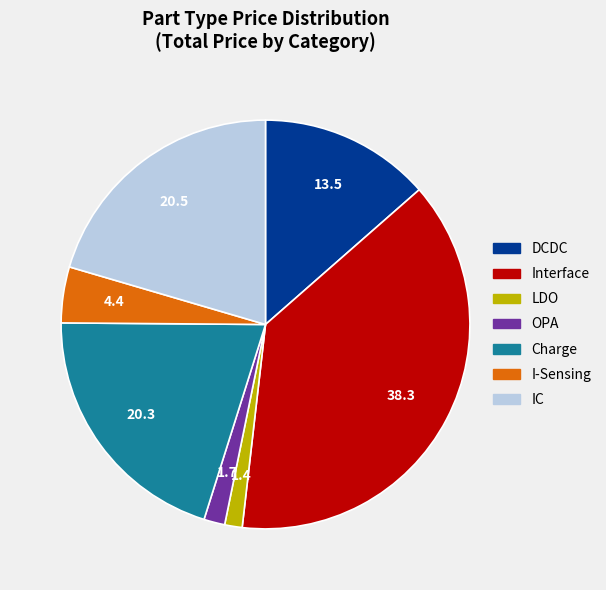

The Interface slice represents 38% of the pie. True or false?

True